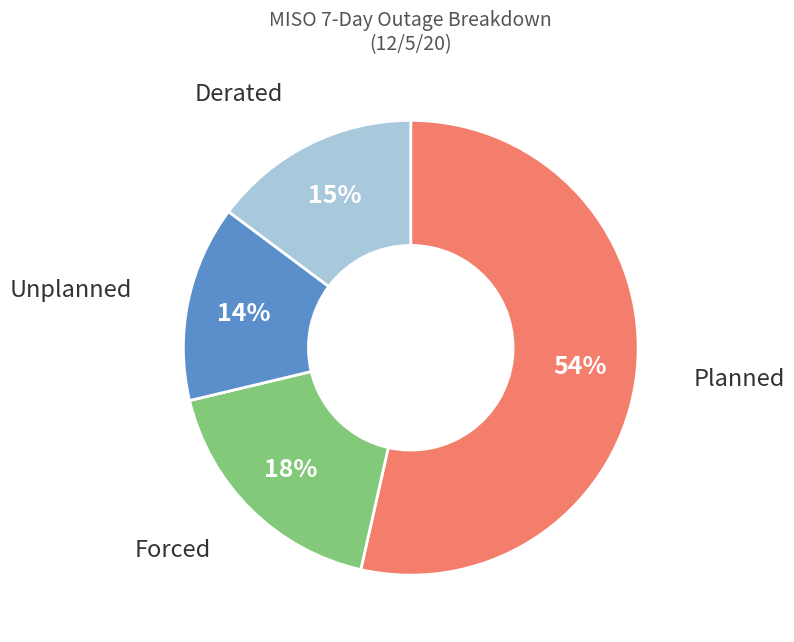

Does any single category account for the majority?

Yes